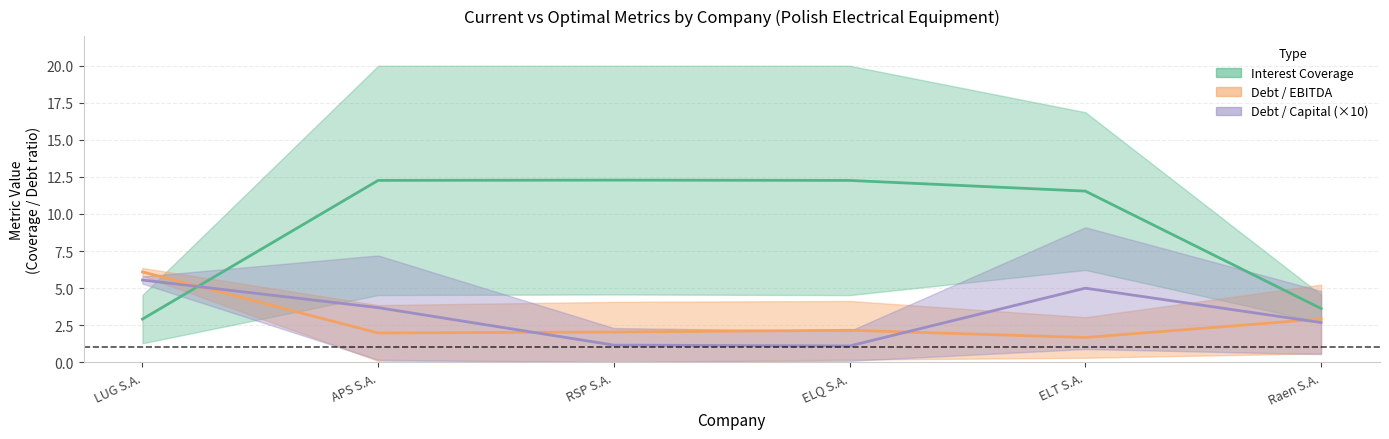

Rank the categories by Interest Coverage (mid) value from lowest to highest.

LUG S.A., Raen S.A., ELT S.A., ELQ S.A., APS S.A., RSP S.A.